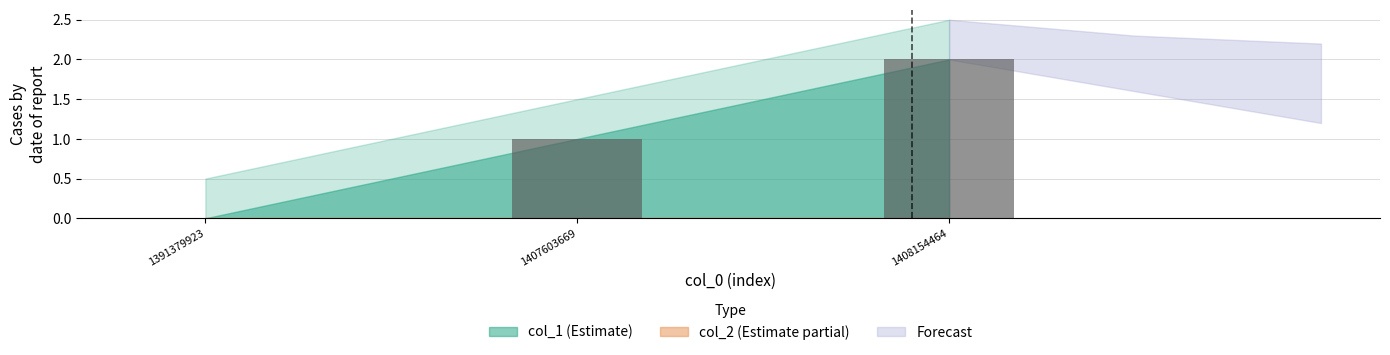

Which label corresponds to the largest value in the chart?

1408154464